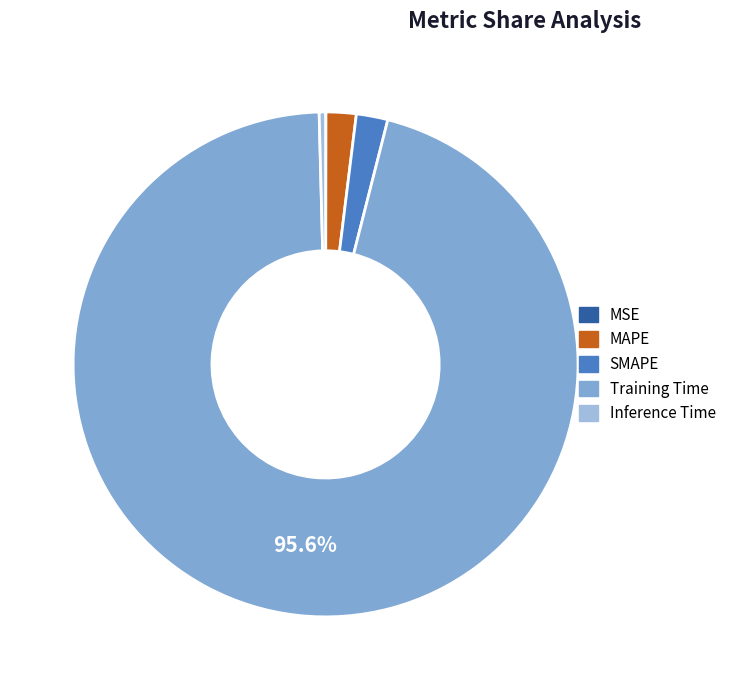

Which category accounts for the majority?

Training Time